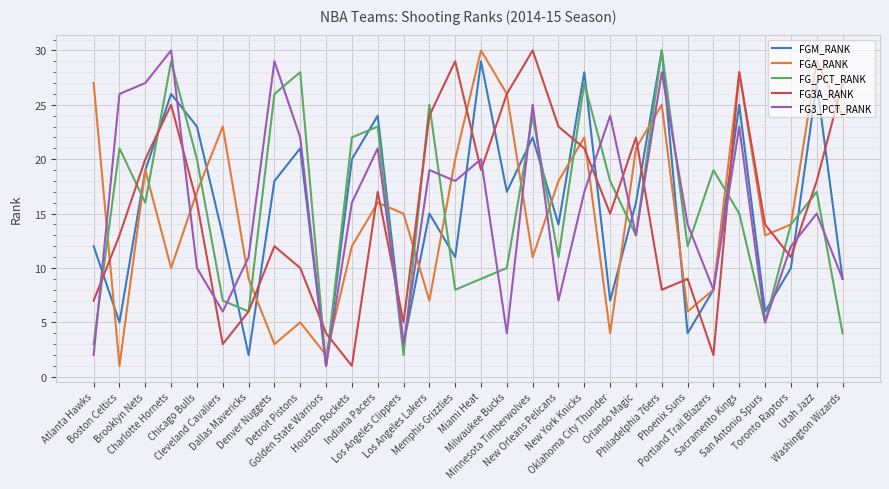

What is the highest value of the FGM_RANK series?

30